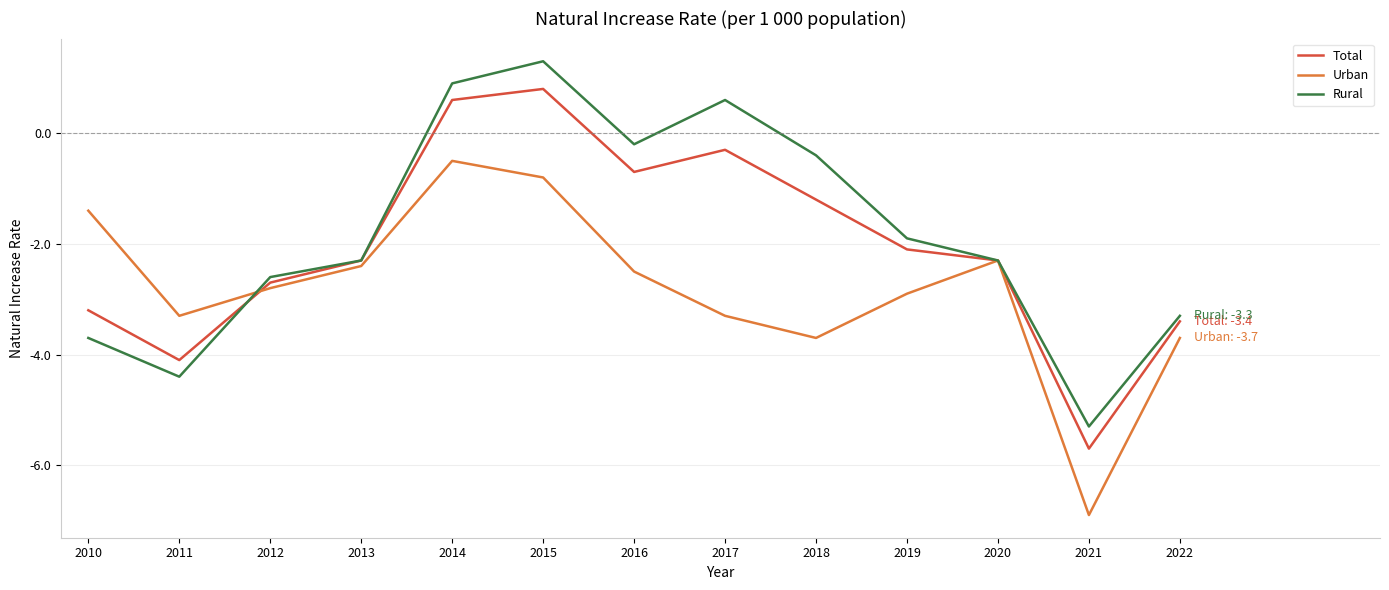

What is the total value across all series at 2016?

-3.4